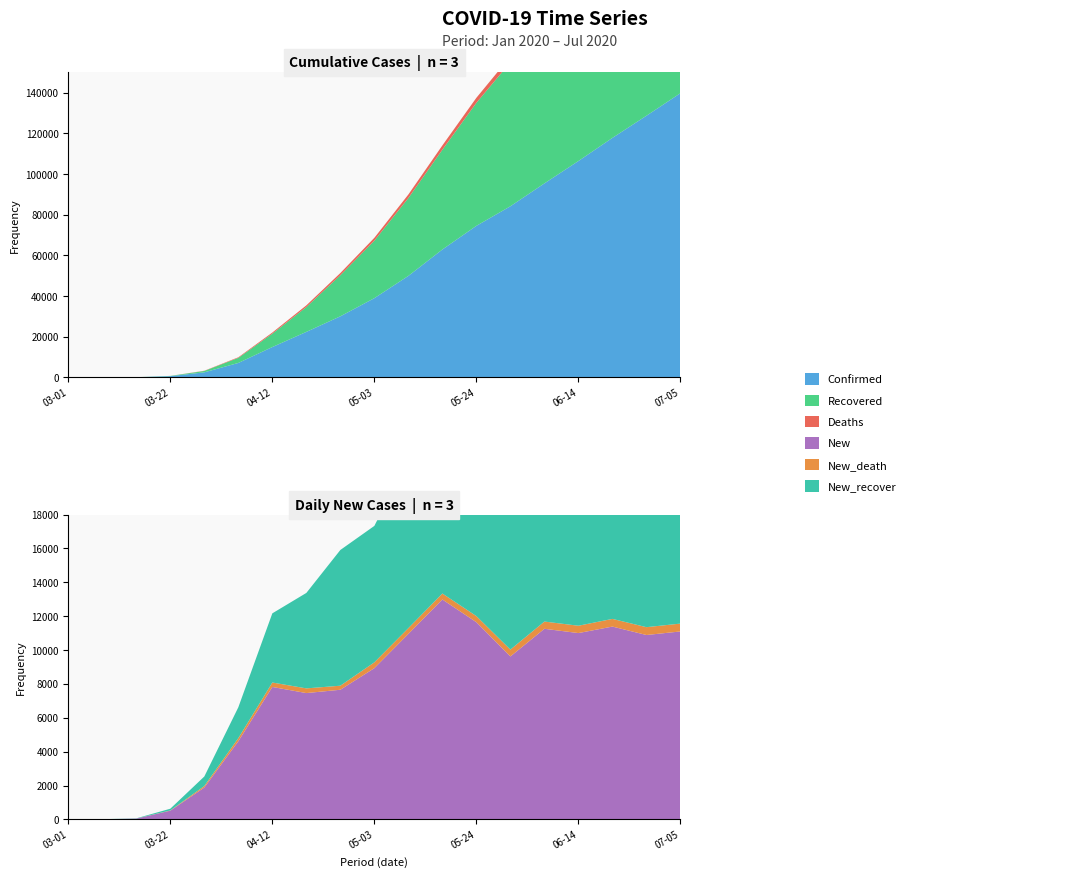

Reading right to left, what are all the values shown in this chart?

Confirmed: 139801	128702	117813	106426	95423	84167	74543	62899	49914	38959	30027	22370	14909	7087	2469	583	65	14	2
Recovered: 126140	114832	103520	92133	81203	70832	60531	49100	38299	28286	20231	12218	6583	2500	681	120	17	3	0
Deaths: 5112	4648	4185	3732	3298	2871	2467	2106	1753	1411	1067	828	551	288	103	14	1	0	0
New: 11099	10889	11387	11003	11256	9624	11644	12985	10955	8932	7657	7461	7822	4618	1886	518	51	12	2
New_death: 464	463	453	434	427	404	361	353	342	344	239	277	263	185	89	13	1	0	0
New_recover: 11308	11312	11387	10930	10371	10301	11431	10801	10013	8055	8013	5635	4083	1819	561	103	14	3	0